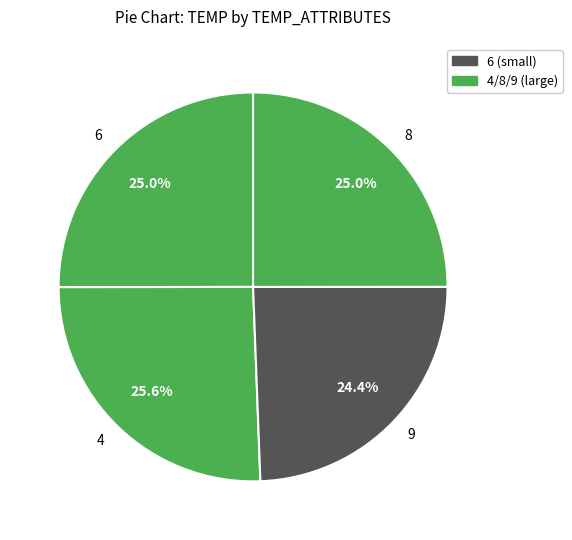

Is there a majority slice in this chart?

No